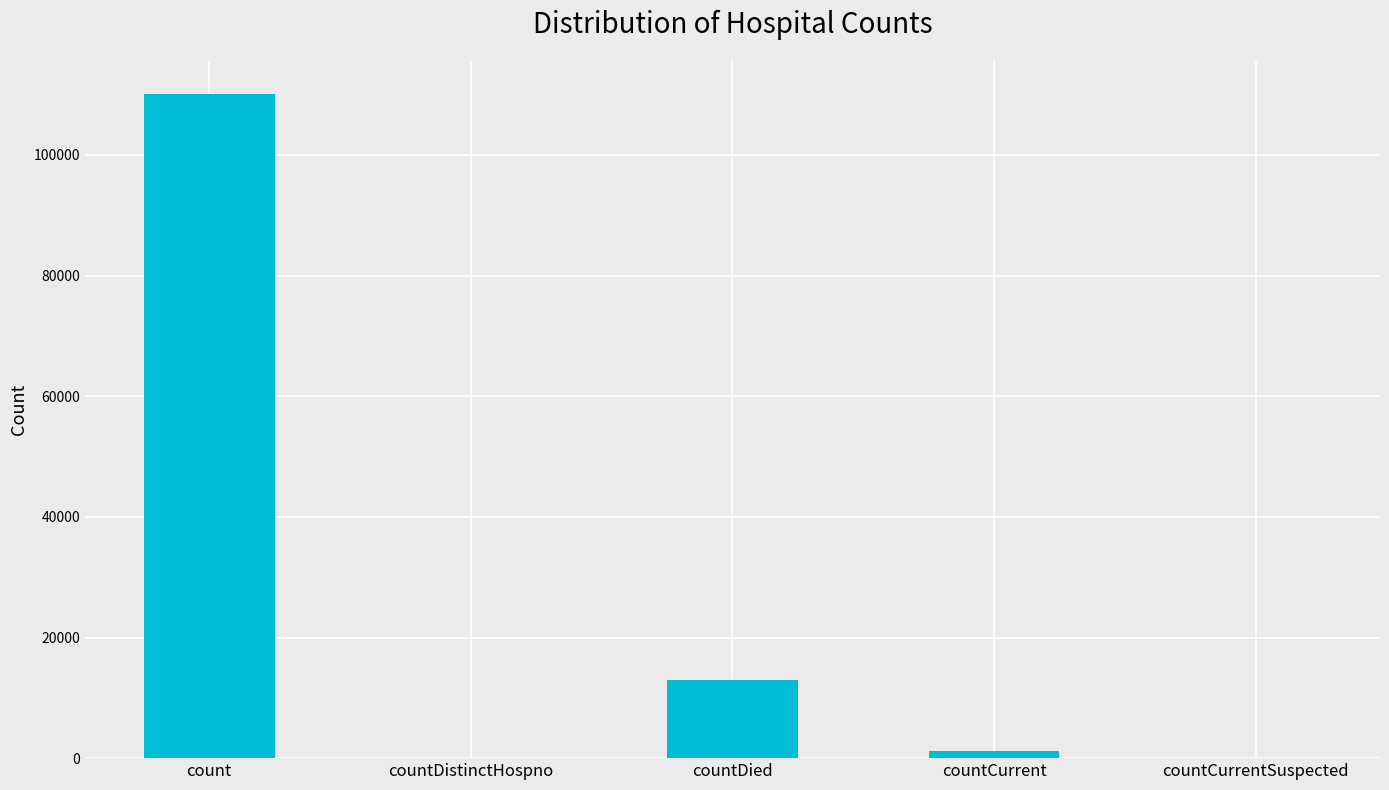

Does the chart contain stacked bars?

No